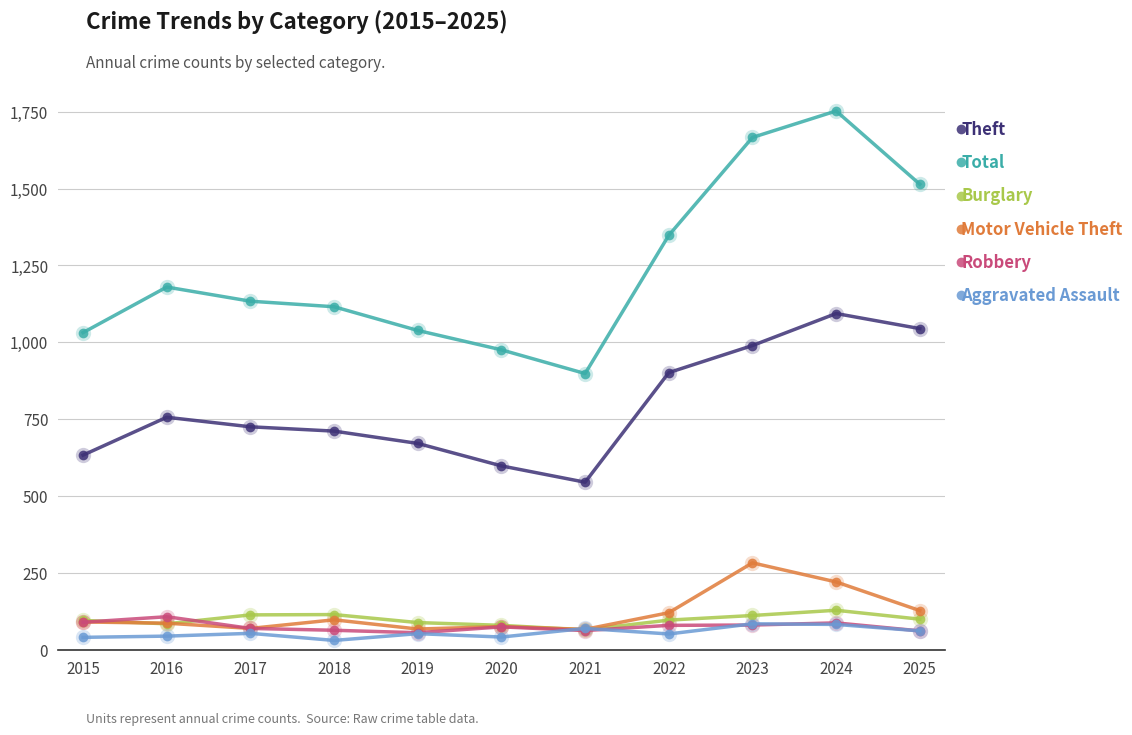

True or false: Theft has more than 0 interior local peaks.

True